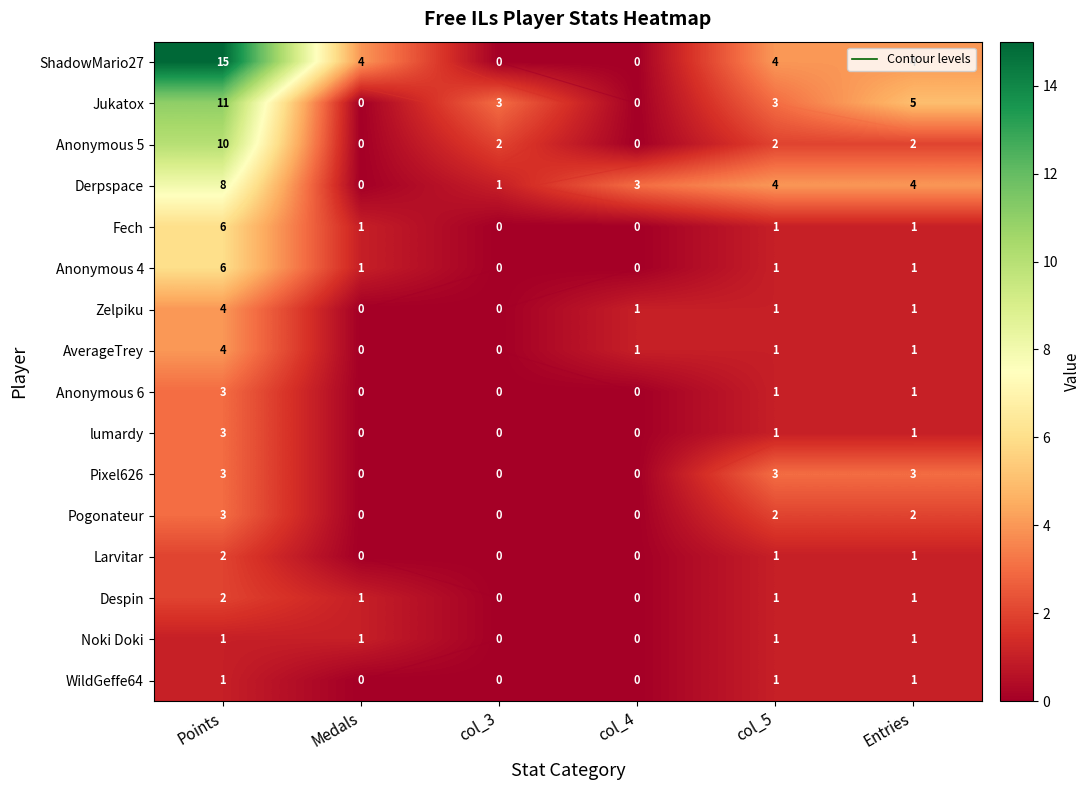

The ShadowMario27 series shows 1 at Medals. True or false?

False